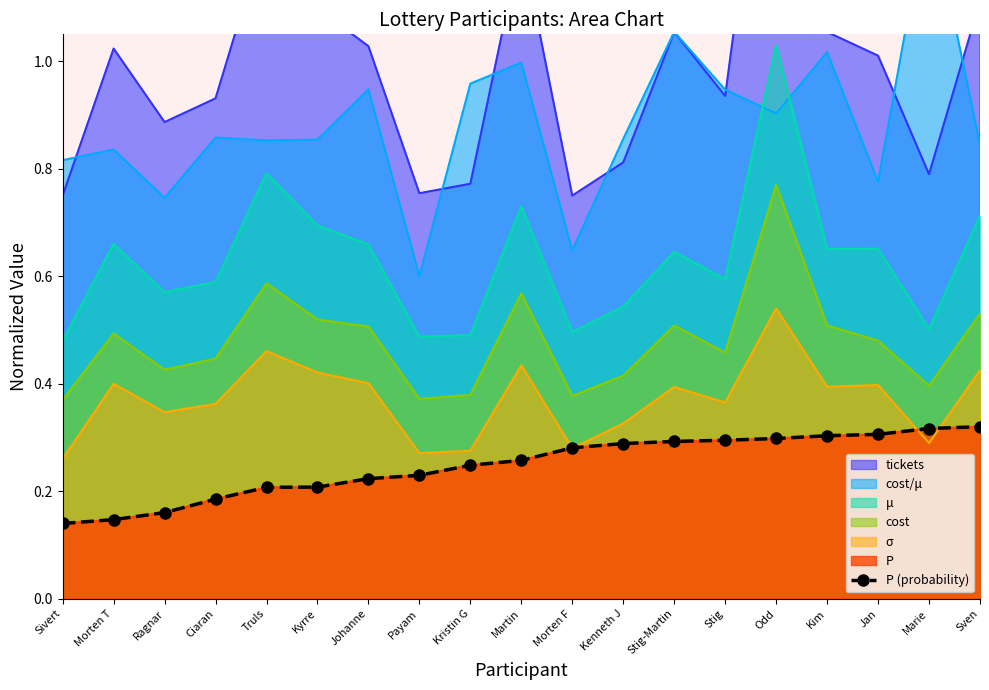

The chart shows a value of 0.3 at Ragnar. True or false?

False